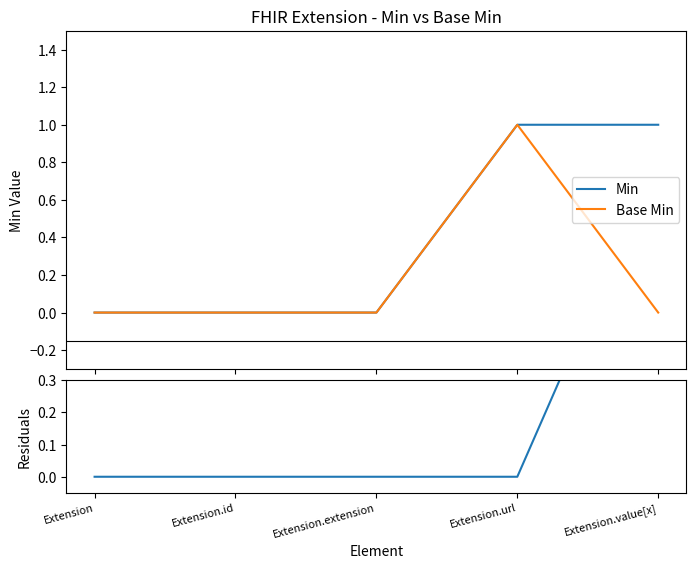

What is the sum of the Min values at Extension.id and Extension.url?

1